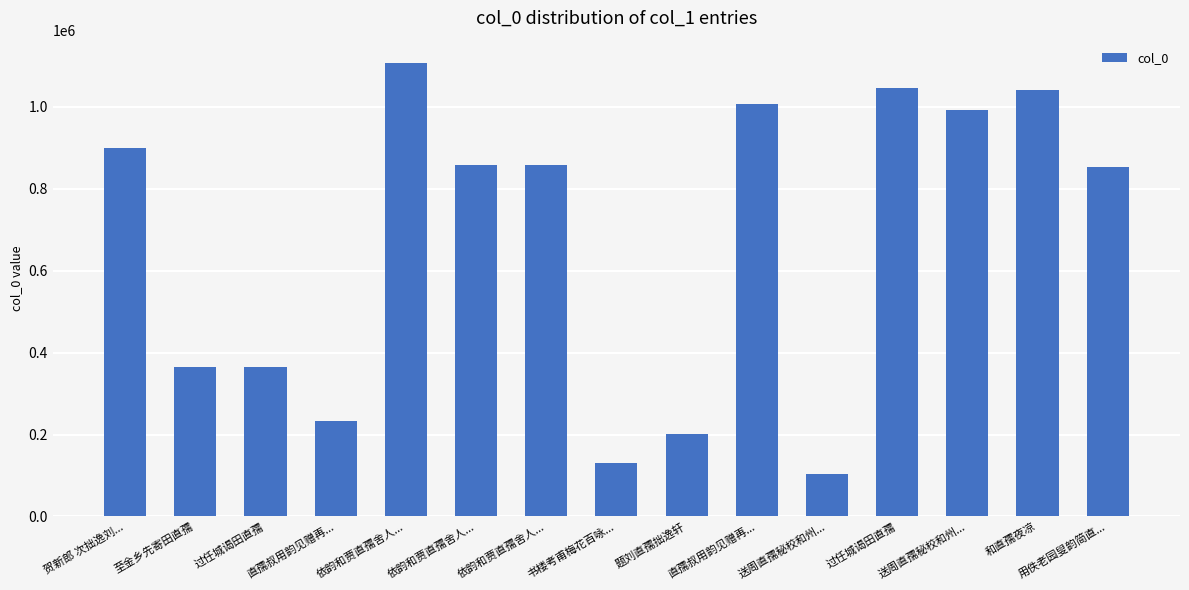

What is the average value?

670696